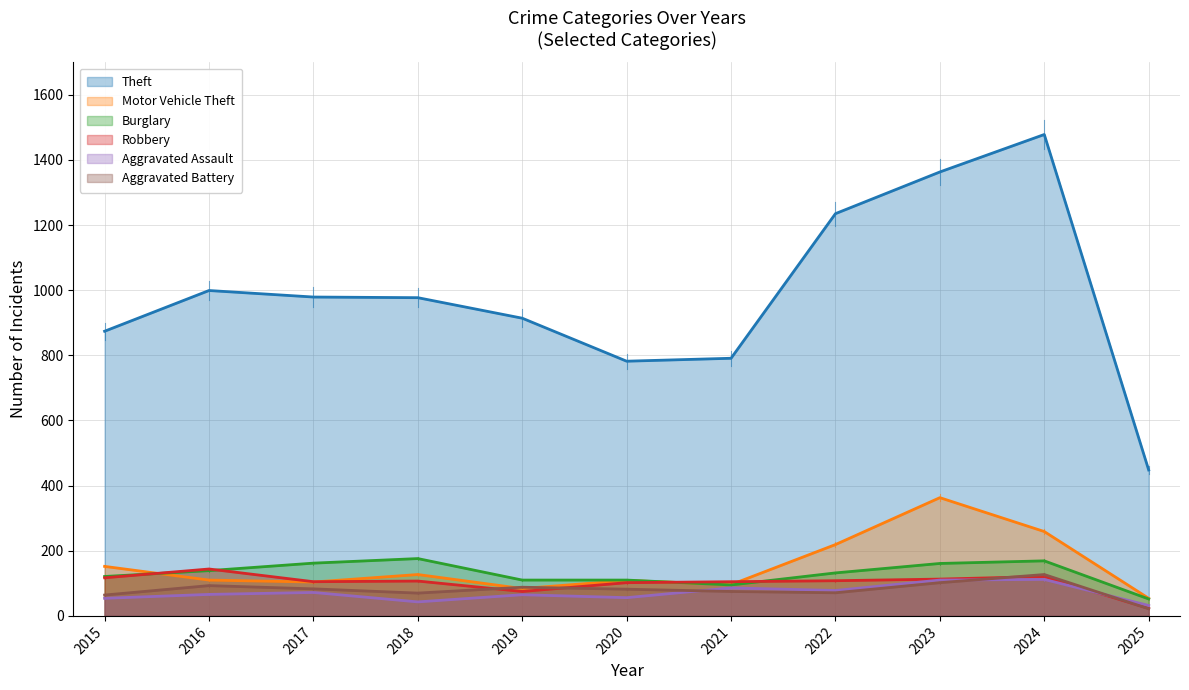

Does the chart display data point markers on the line(s)?

No